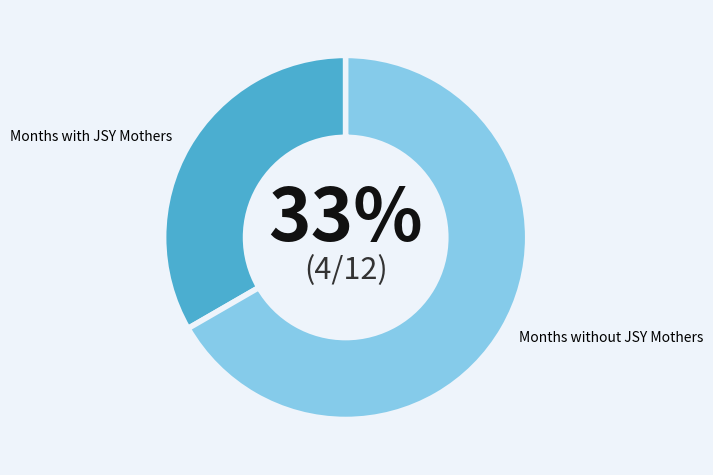

Does any single category account for the majority?

Yes